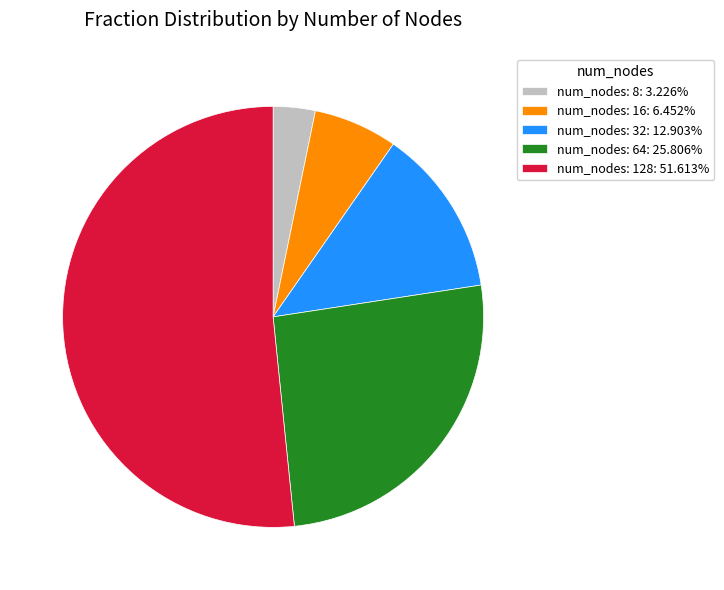

Does any single category account for the majority?

Yes